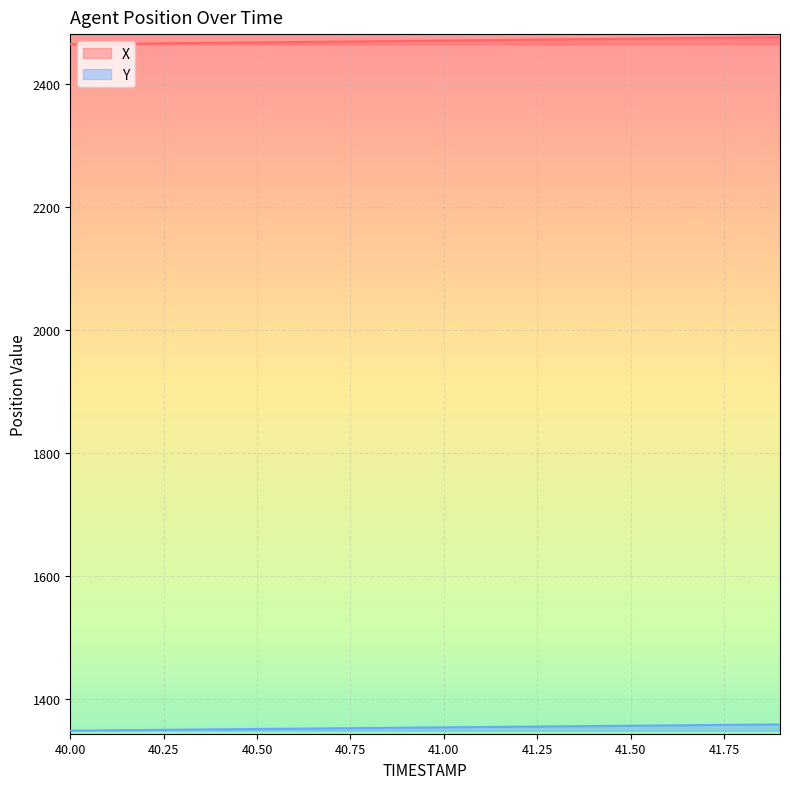

What is the maximum value shown in the chart?

2475.5